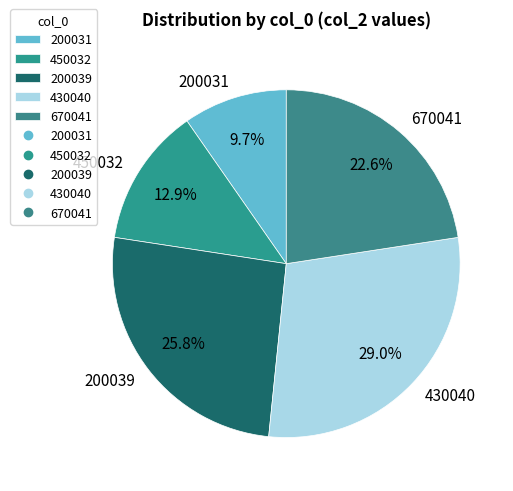

Combined, what portion of the pie is 450032 and 670041?

35.5%